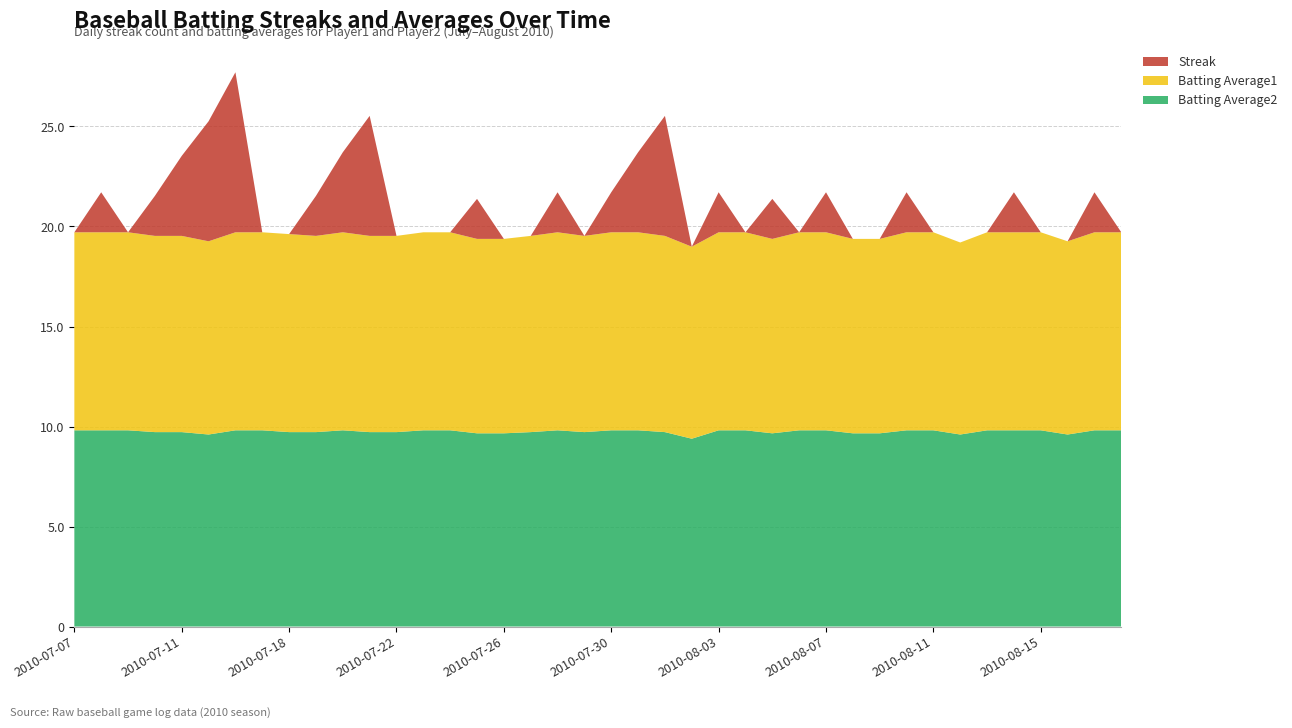

What is the total value across all series at 2010-08-15?

19.7